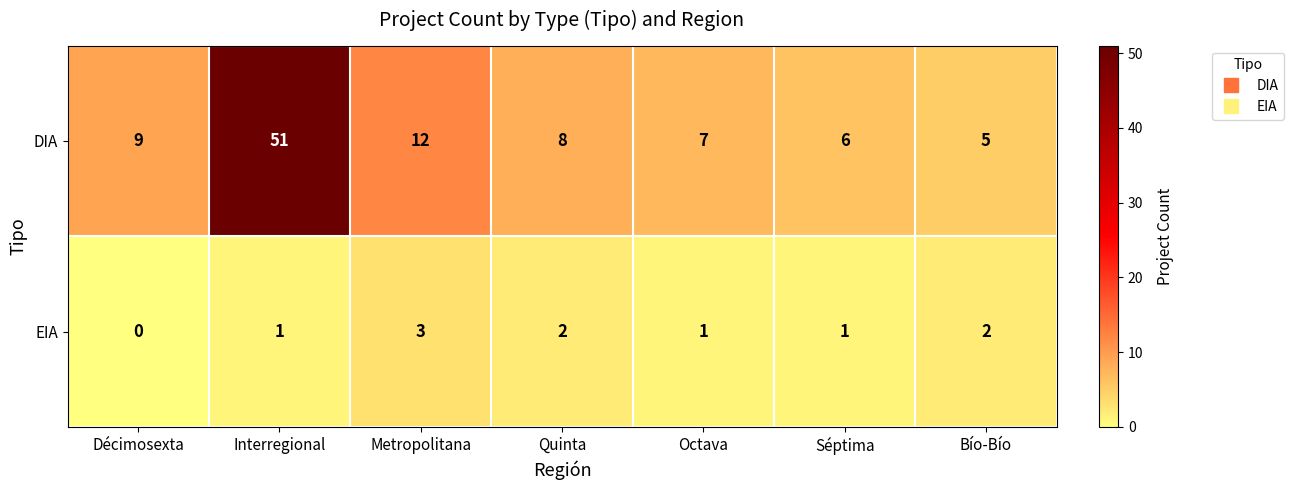

What is the maximum value for EIA?

3